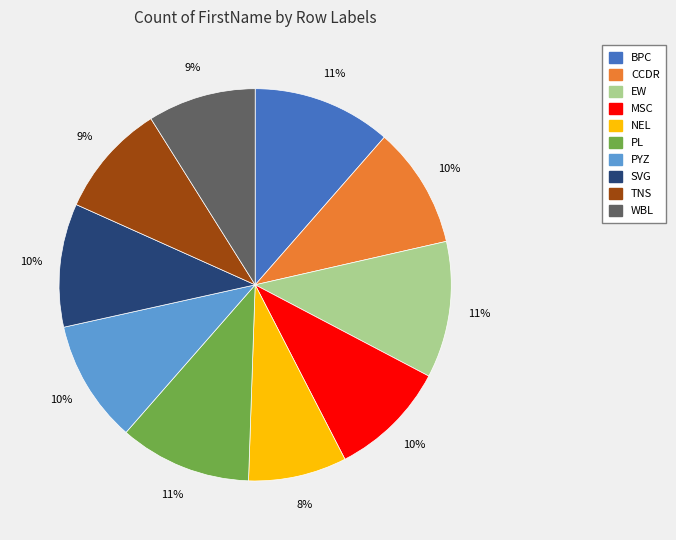

Count the number of slices in the pie.

10